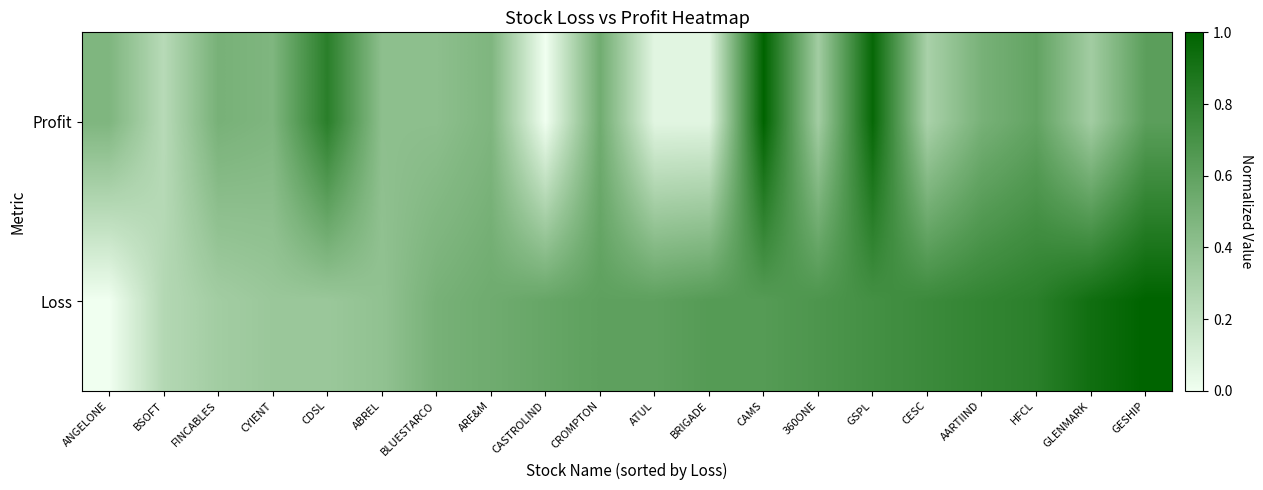

What is the spread (max minus min) of values at GESHIP?

0.4